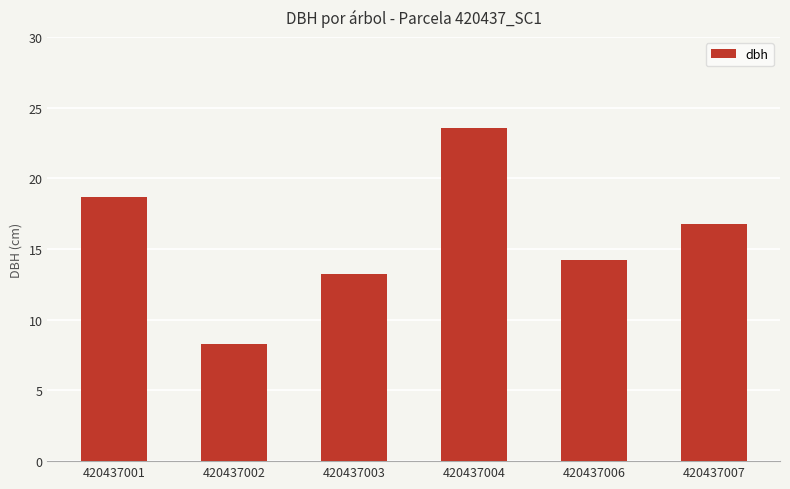

Rank the categories by value from highest to lowest.

420437004, 420437001, 420437007, 420437006, 420437003, 420437002